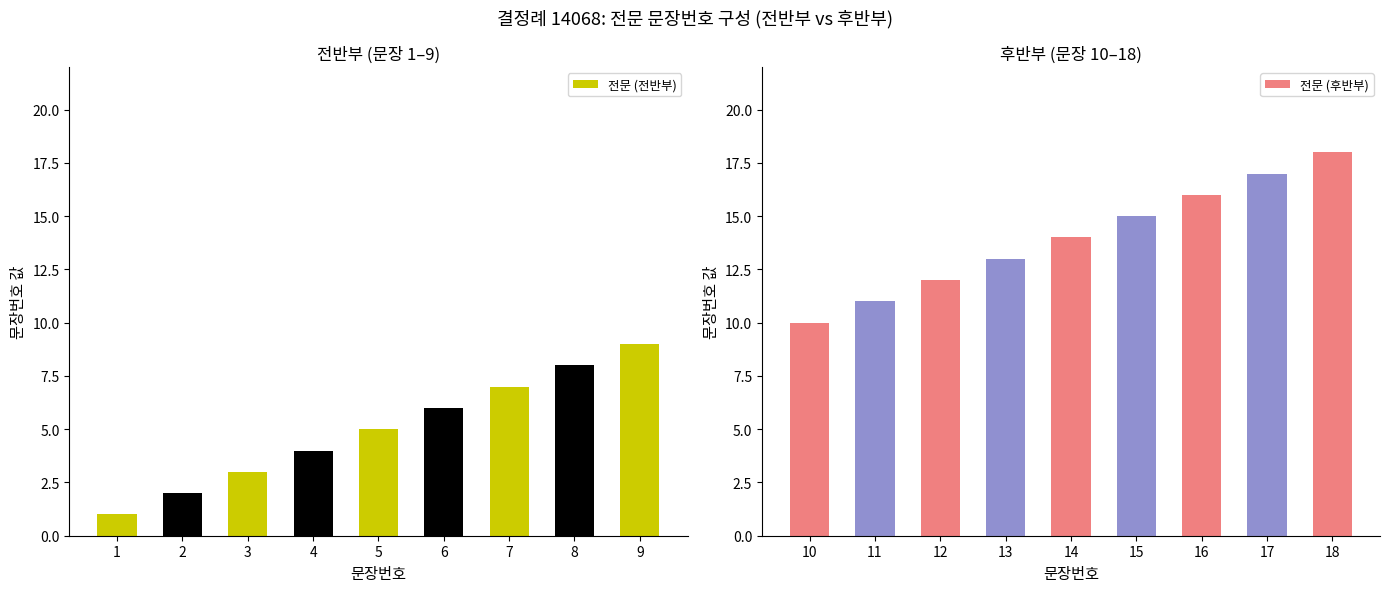

What is the maximum value for 전문 (전반부)?

9